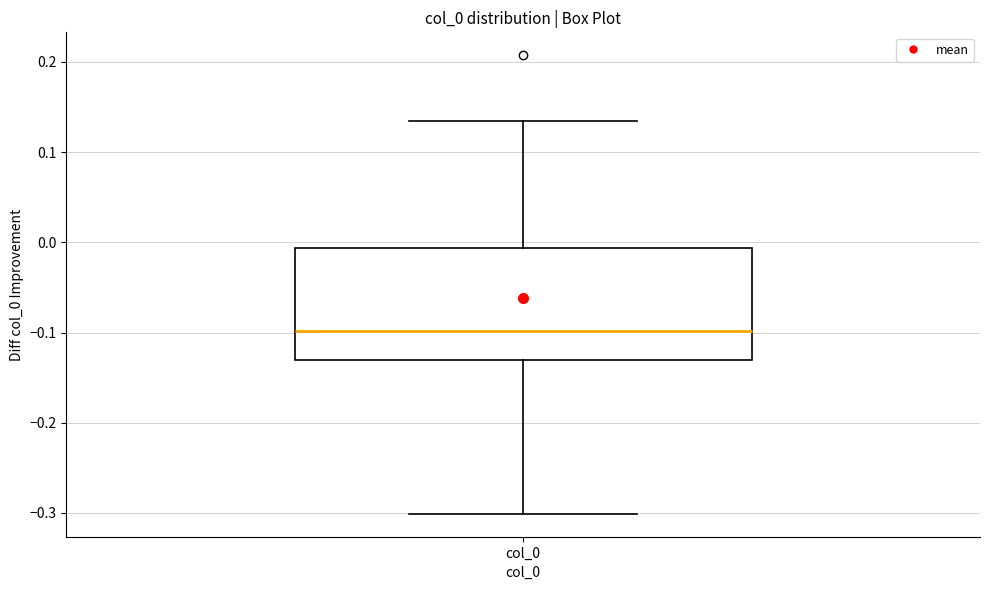

Read this box plot against the y-axis: the position of the median line, the range covered by the box, and the ends of both whiskers. The values are not printed on the chart, so give them approximately, as read against the axis.

median -0.10, box -0.13 to -0.01, whiskers -0.30 to 0.13